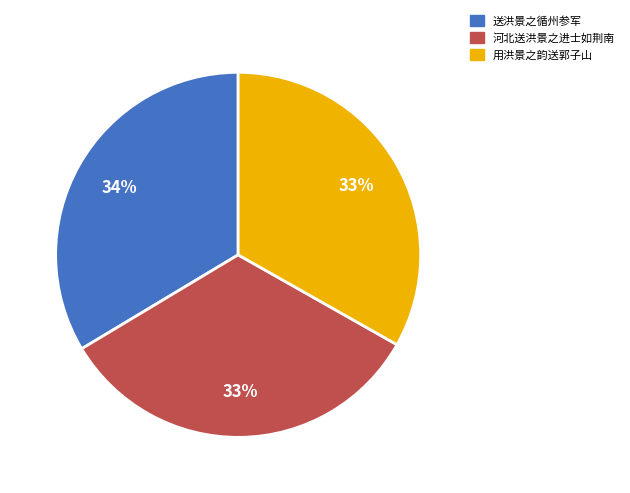

What is the ratio of the value at 用洪景之韵送郭子山 to the value at 送洪景之循州参军?

1.0